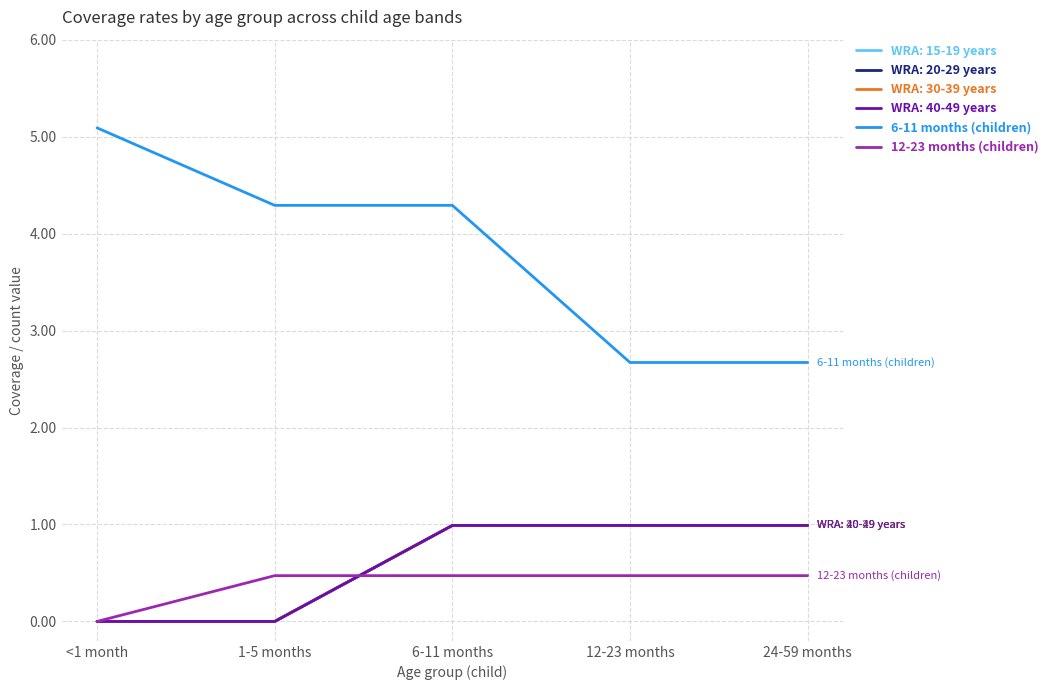

At which category does the chart reach its peak across all series?

<1 month